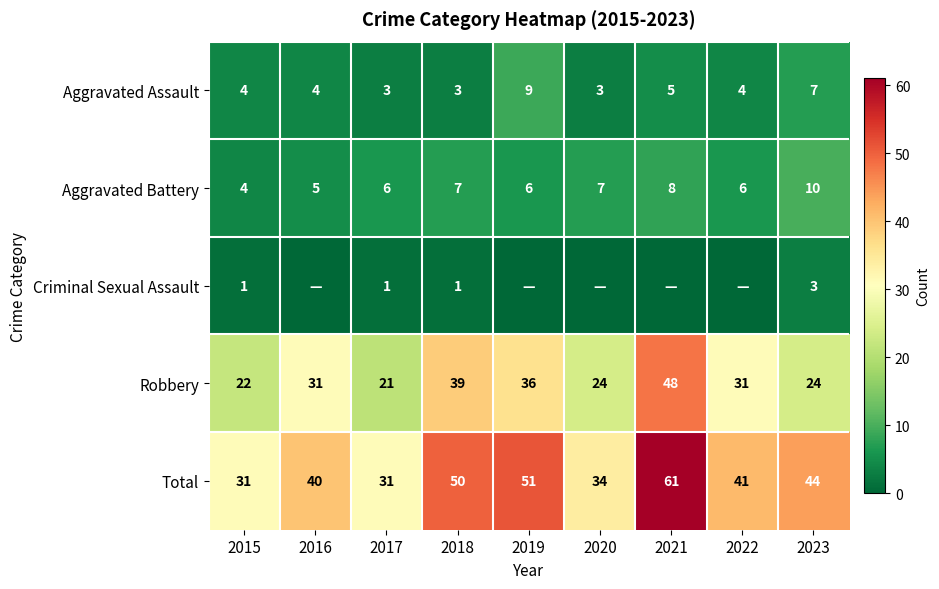

Rank the series at 2018 from lowest to highest value.

Criminal Sexual Assault, Aggravated Assault, Aggravated Battery, Robbery, Total